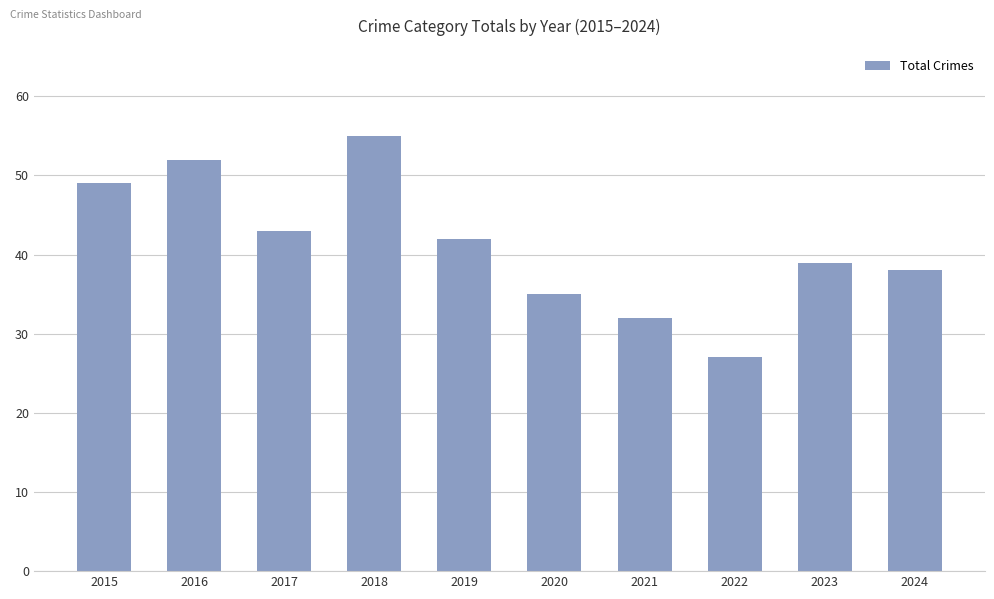

Approximately how many times larger is the value at 2024 compared to 2016?

0.7